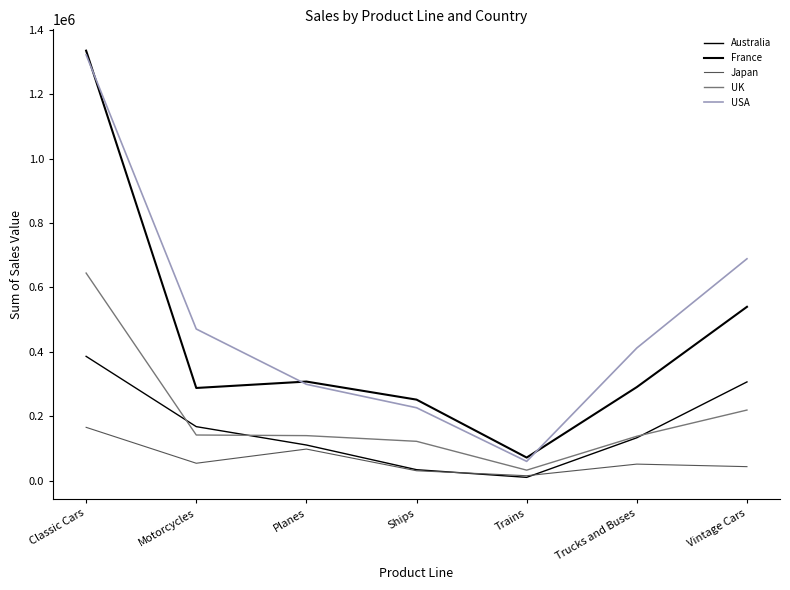

What is the average value of the Japan series?

65301.4